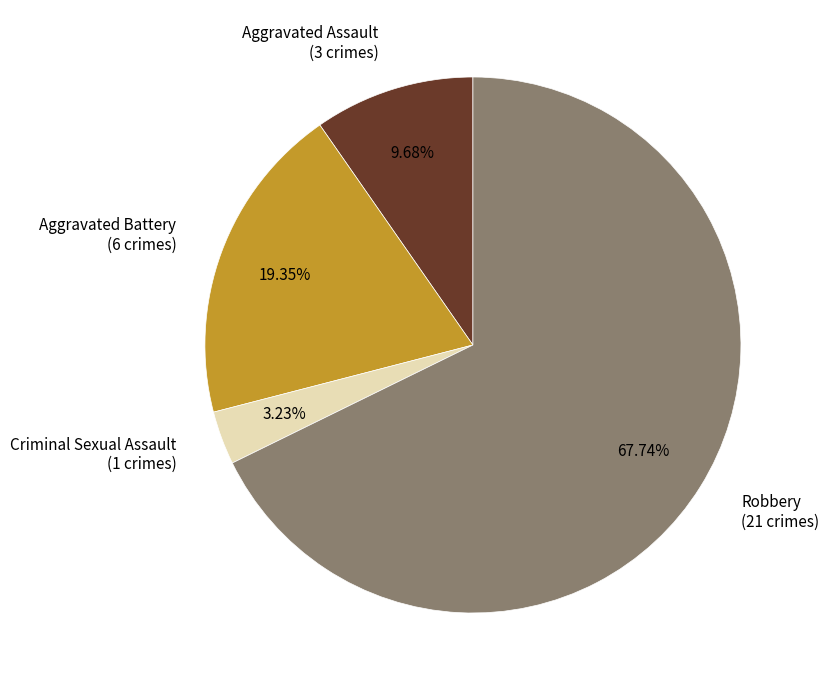

What percentage is NOT represented by Criminal Sexual Assault?

96.8%